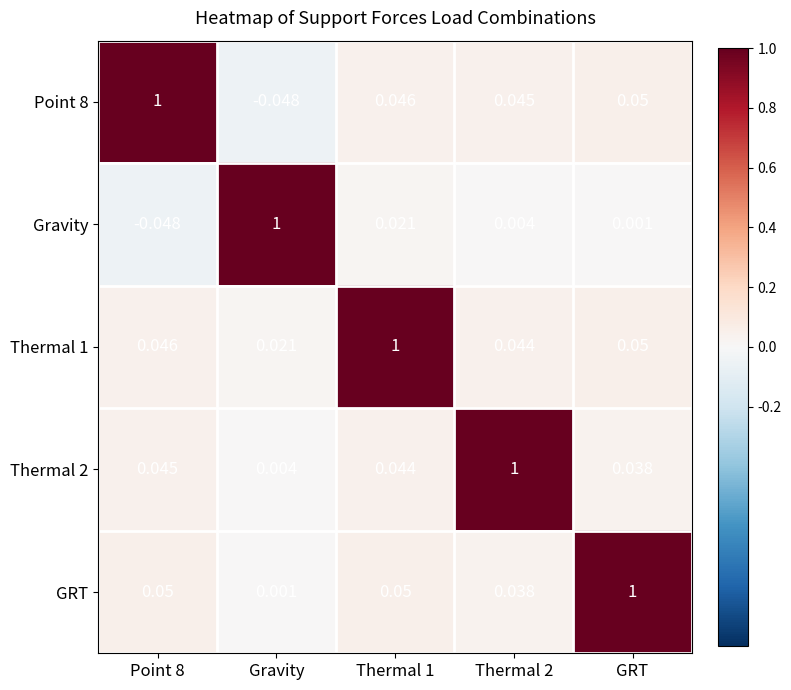

At which label does Thermal 1 reach its minimum?

Gravity